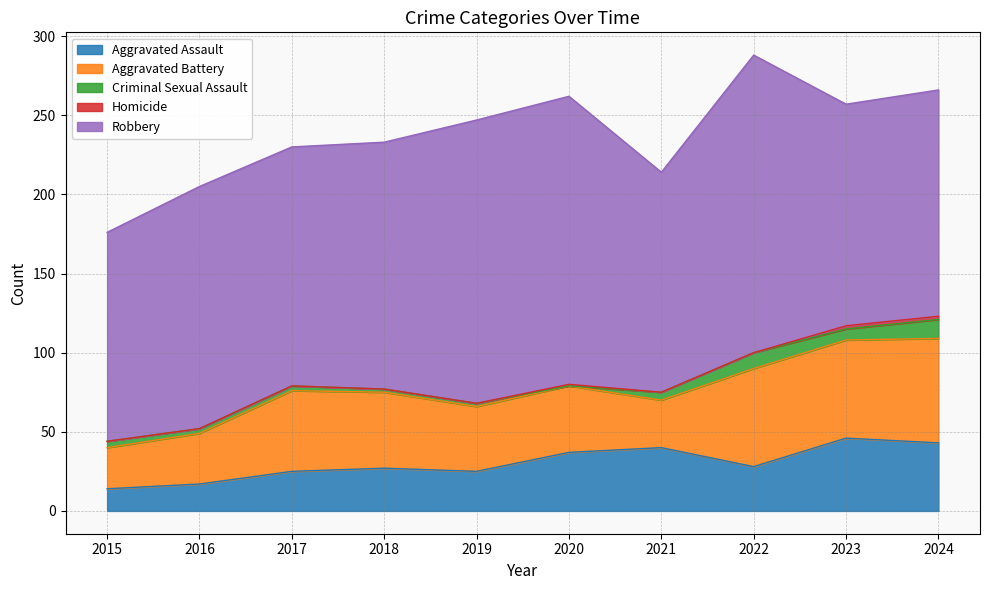

Reading left to right, extract all data points from this chart.

Aggravated Assault: 2015=14	2016=17	2017=25	2018=27	2019=25	2020=37	2021=40	2022=28	2023=46	2024=43
Aggravated Battery: 2015=26	2016=32	2017=51	2018=48	2019=41	2020=42	2021=30	2022=62	2023=62	2024=66
Criminal Sexual Assault: 2015=4	2016=3	2017=3	2018=2	2019=2	2020=0	2021=5	2022=10	2023=7	2024=12
Homicide: 2015=0	2016=0	2017=0	2018=0	2019=0	2020=1	2021=0	2022=0	2023=2	2024=2
Robbery: 2015=132	2016=153	2017=151	2018=156	2019=179	2020=182	2021=139	2022=188	2023=140	2024=143